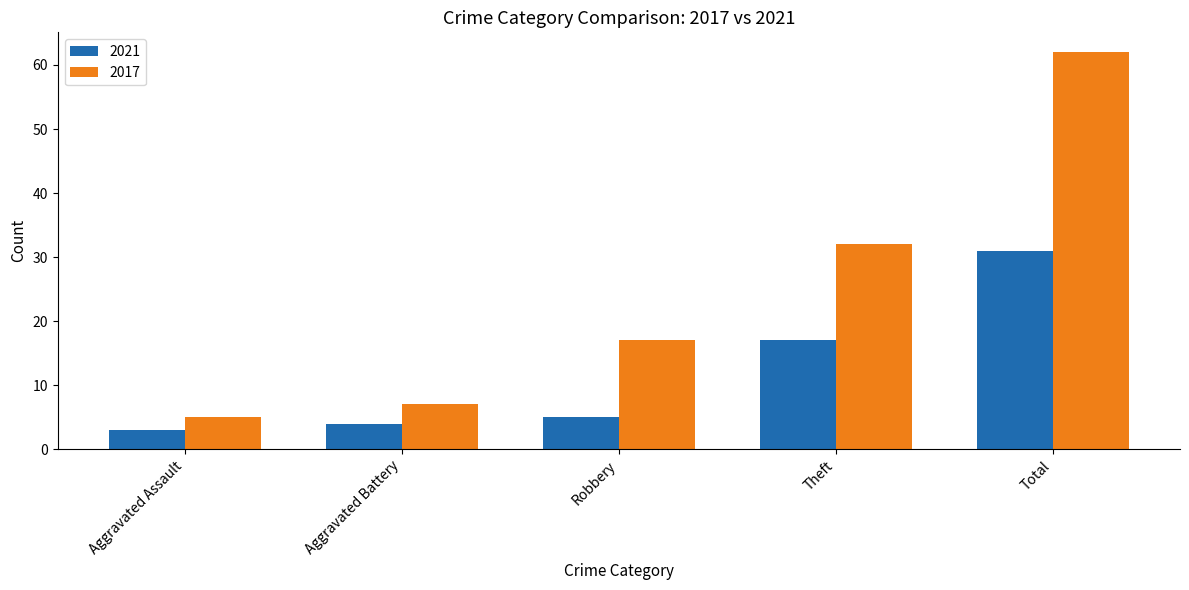

How many groups of bars are there?

5